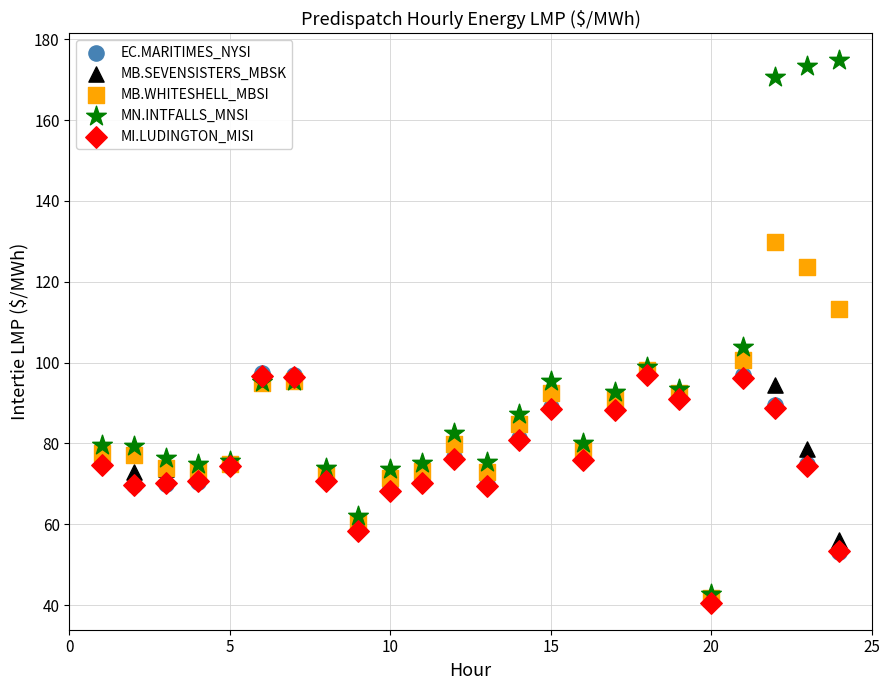

What are all the series names shown in the legend?

EC.MARITIMES_NYSI, MB.SEVENSISTERS_MBSK, MB.WHITESHELL_MBSI, MN.INTFALLS_MNSI, MI.LUDINGTON_MISI